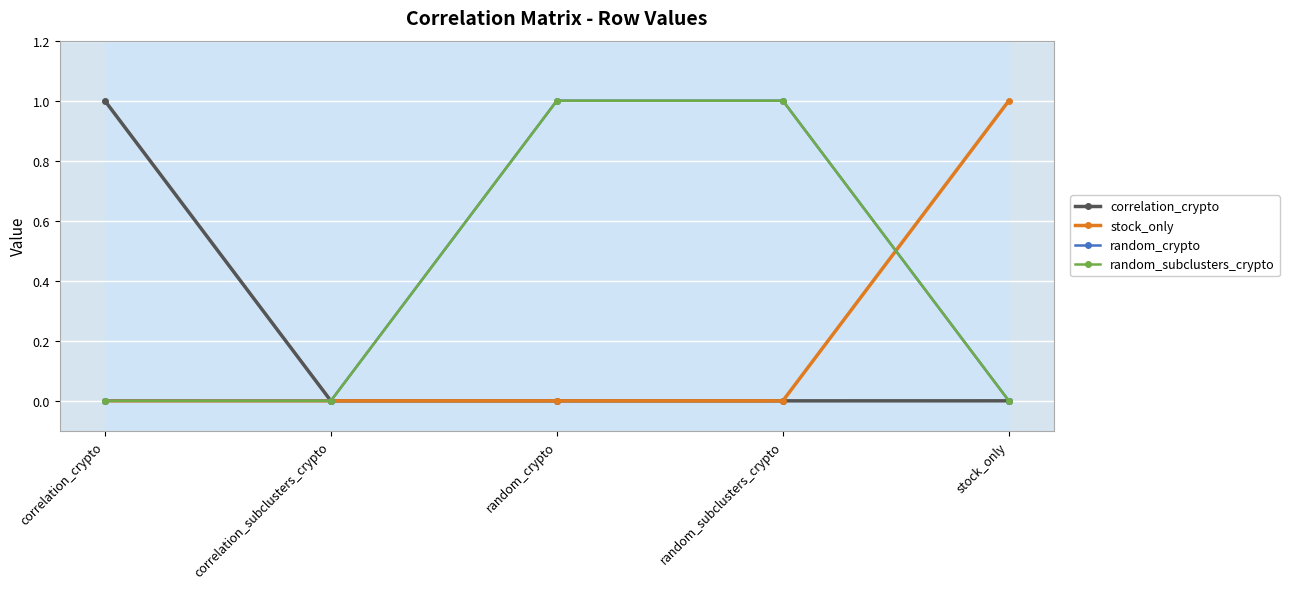

Reading left to right, extract all data points from this chart.

correlation_crypto: correlation_crypto=1.0	correlation_subclusters_crypto=0.0	random_crypto=0.0	random_subclusters_crypto=0.0	stock_only=0.0
stock_only: correlation_crypto=0.0	correlation_subclusters_crypto=0.0	random_crypto=0.0	random_subclusters_crypto=0.0	stock_only=1.0
random_crypto: correlation_crypto=0.0	correlation_subclusters_crypto=0.0	random_crypto=1.0	random_subclusters_crypto=1.0	stock_only=0.0
random_subclusters_crypto: correlation_crypto=0.0	correlation_subclusters_crypto=0.0	random_crypto=1.0	random_subclusters_crypto=1.0	stock_only=0.0